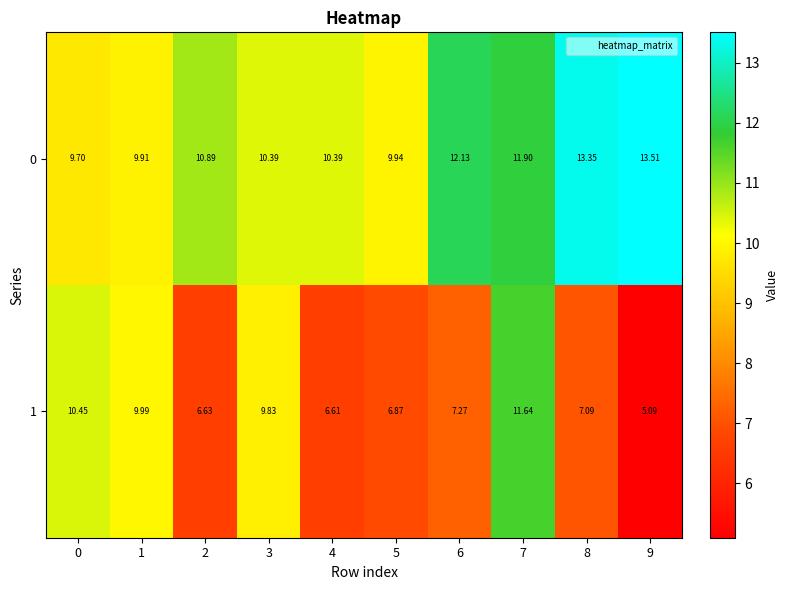

Is the value of 1 at 8 greater than the value of 0 at 3?

No